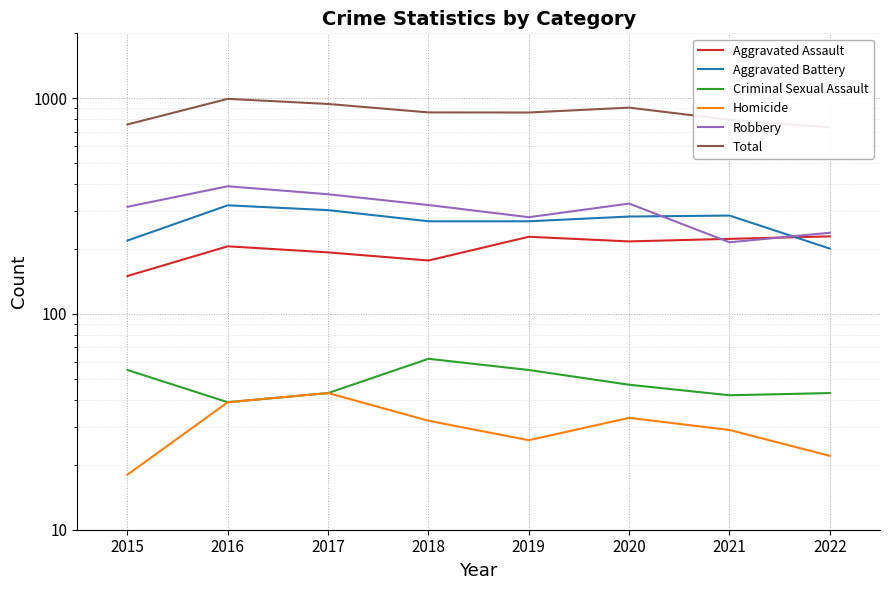

Rank the categories by Homicide value from lowest to highest.

2015, 2022, 2019, 2021, 2018, 2020, 2016, 2017